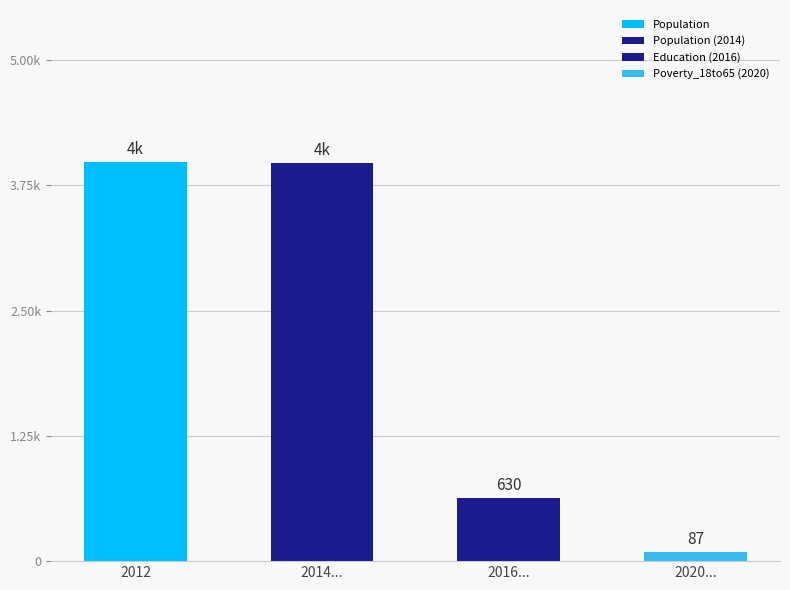

Which label corresponds to the largest value in the chart?

2012